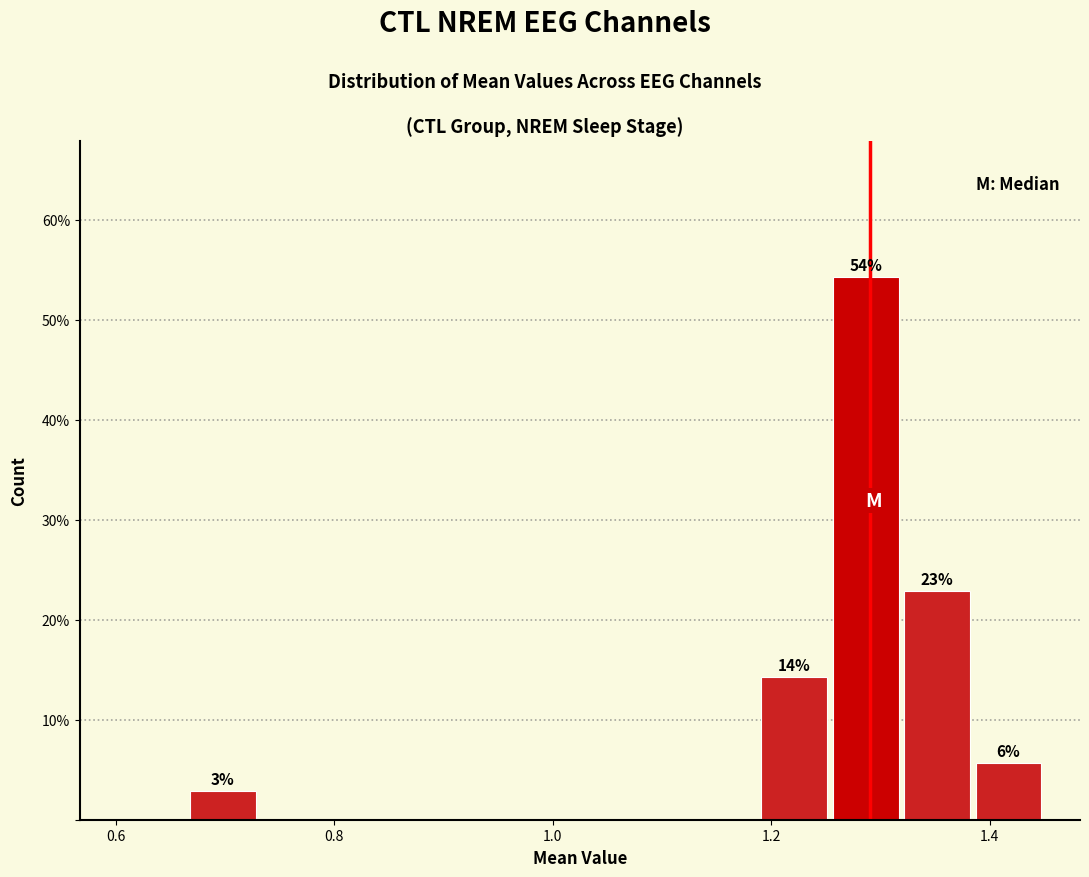

Around what value on the x-axis is the tallest bar? Give the approximate position of its centre, as read against the axis.

1.28